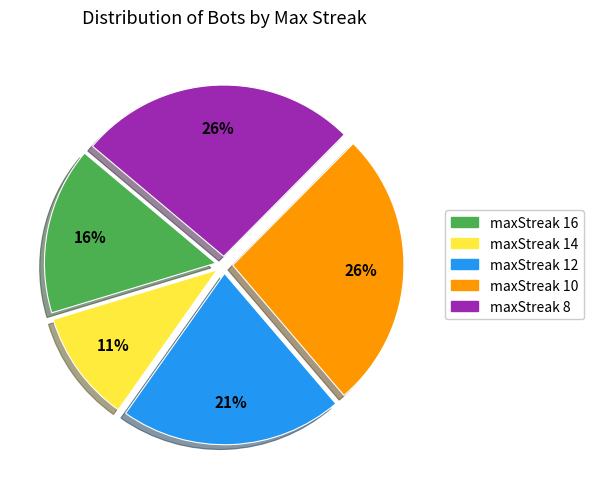

Is there a majority slice in this chart?

No